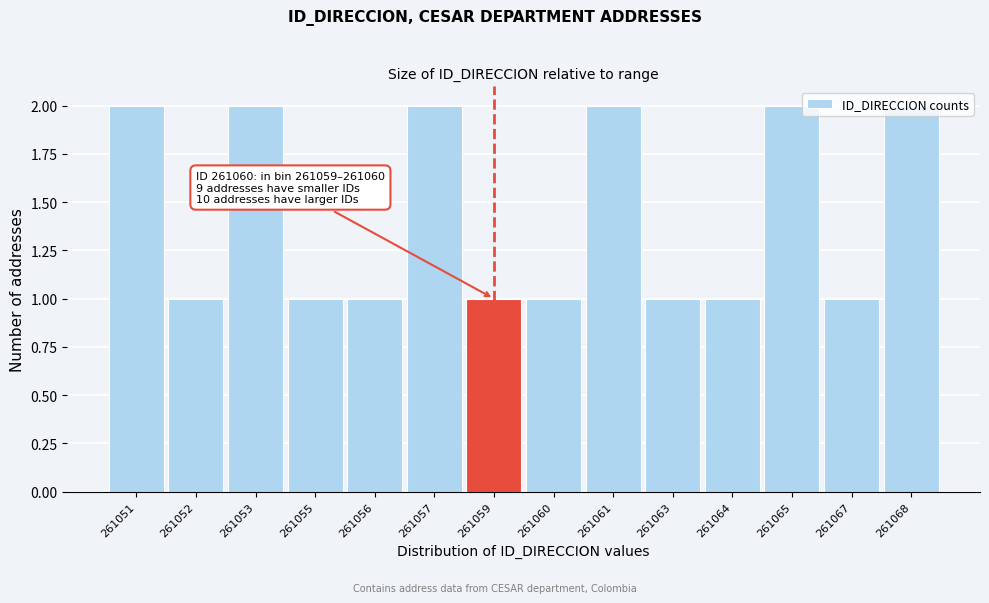

What is the value of the 9th bar from the left?

2